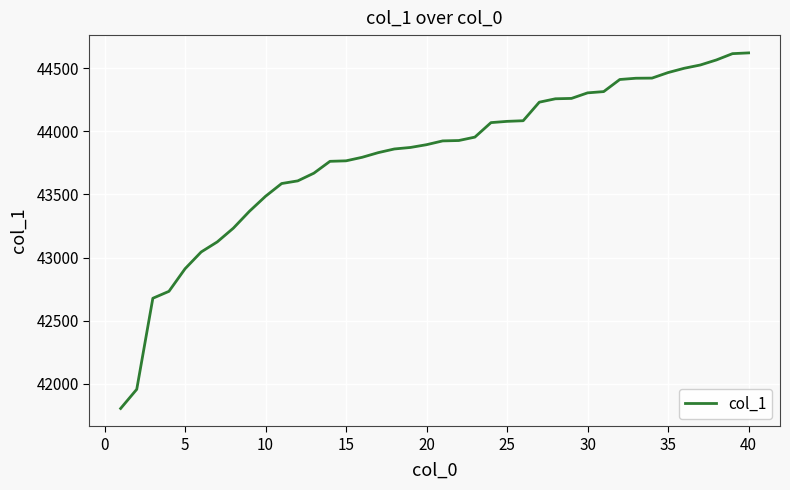

What is the maximum value shown in the chart?

44623